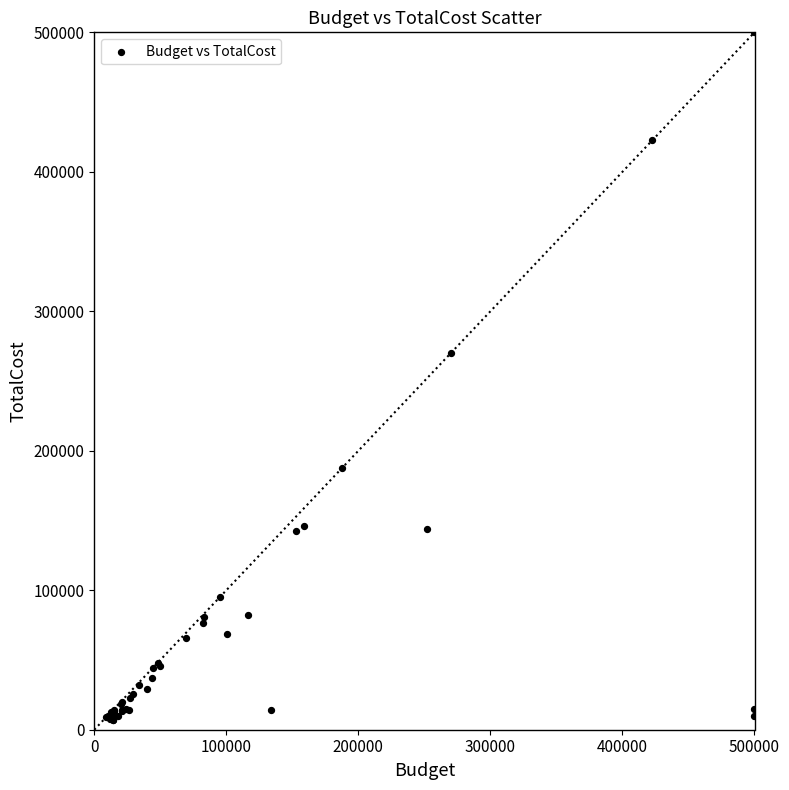

What Y value in the scatter plot is closest to 253425?

270000.0